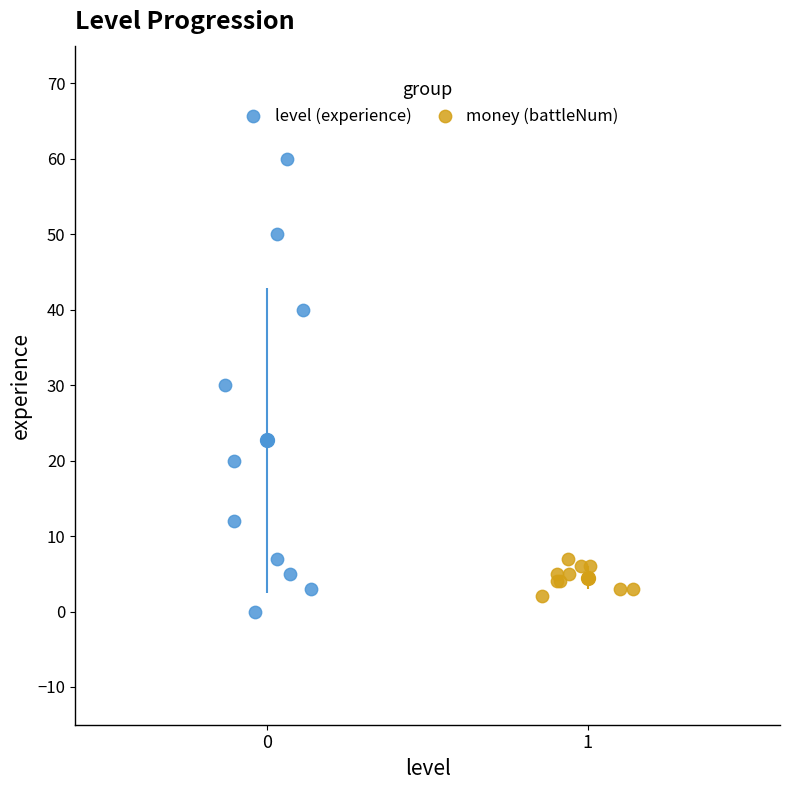

Which series reaches the maximum Y coordinate?

level (experience)